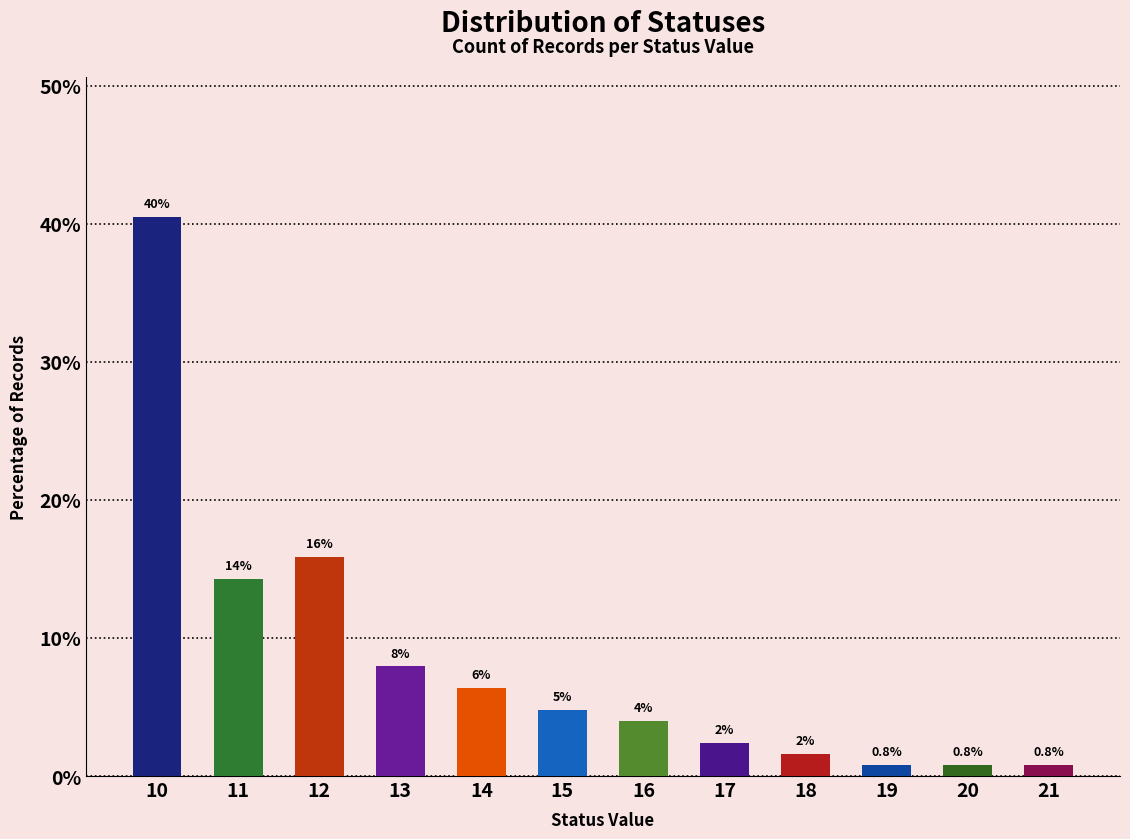

Does the chart contain any negative values?

No